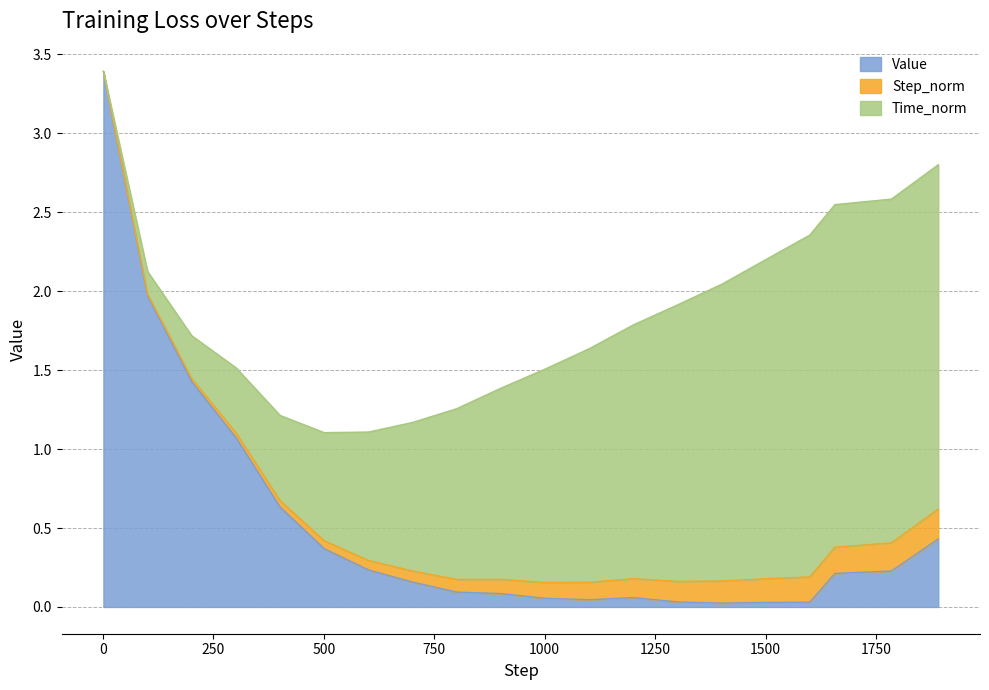

What are all the series names shown in the legend?

Value, Step_norm, Time_norm